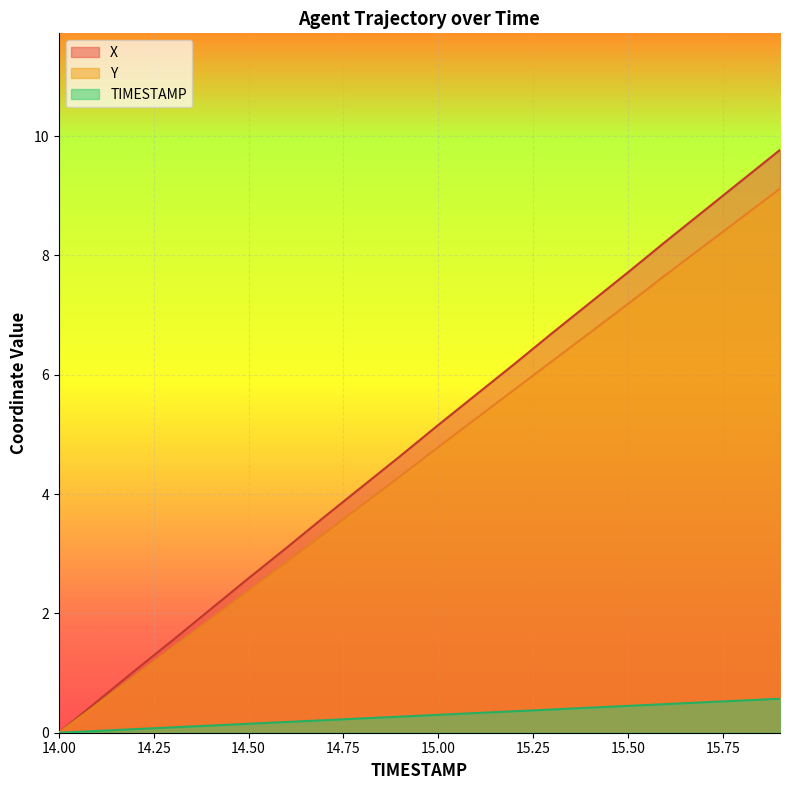

Which has a higher value, 15.1 or 15.0?

15.1